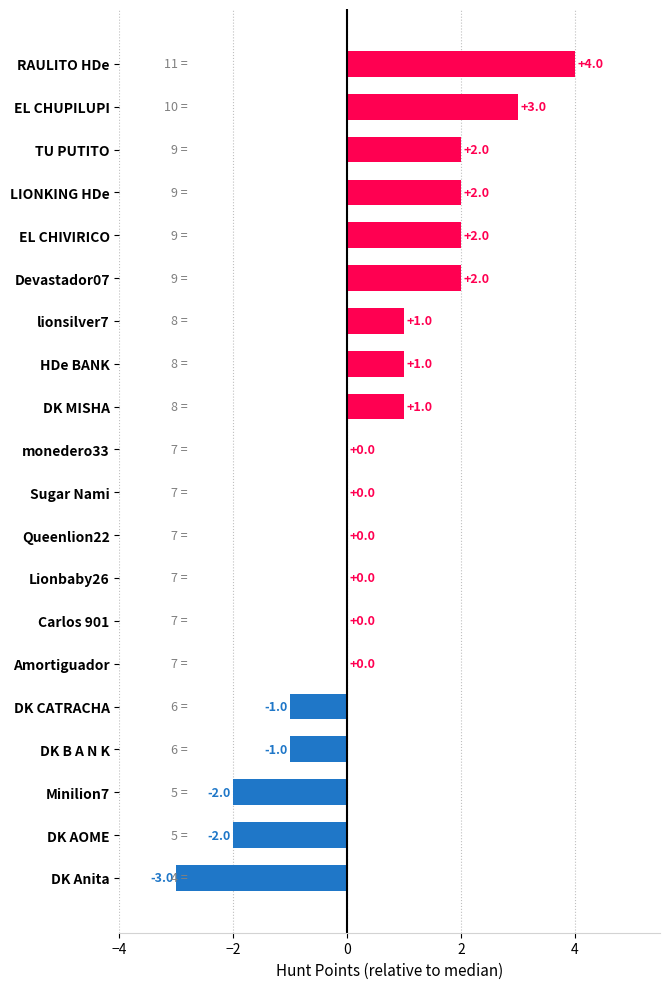

What is the sum of all values?

9